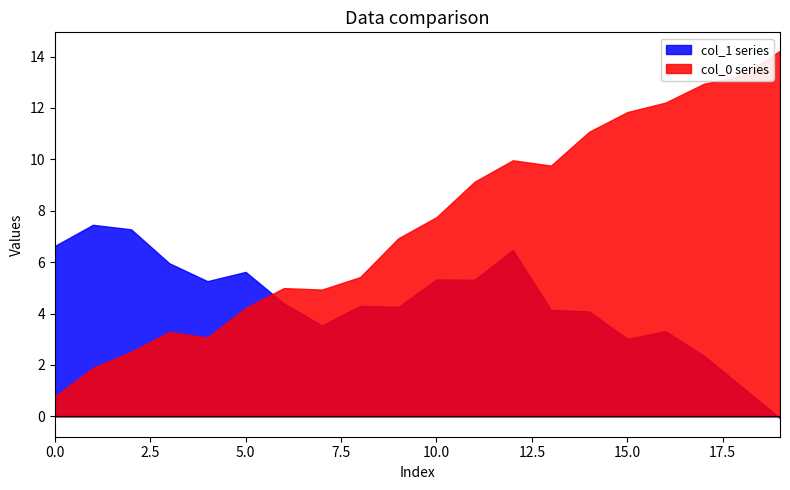

Rank the series at 0.0 from lowest to highest value.

col_0 series, col_1 series